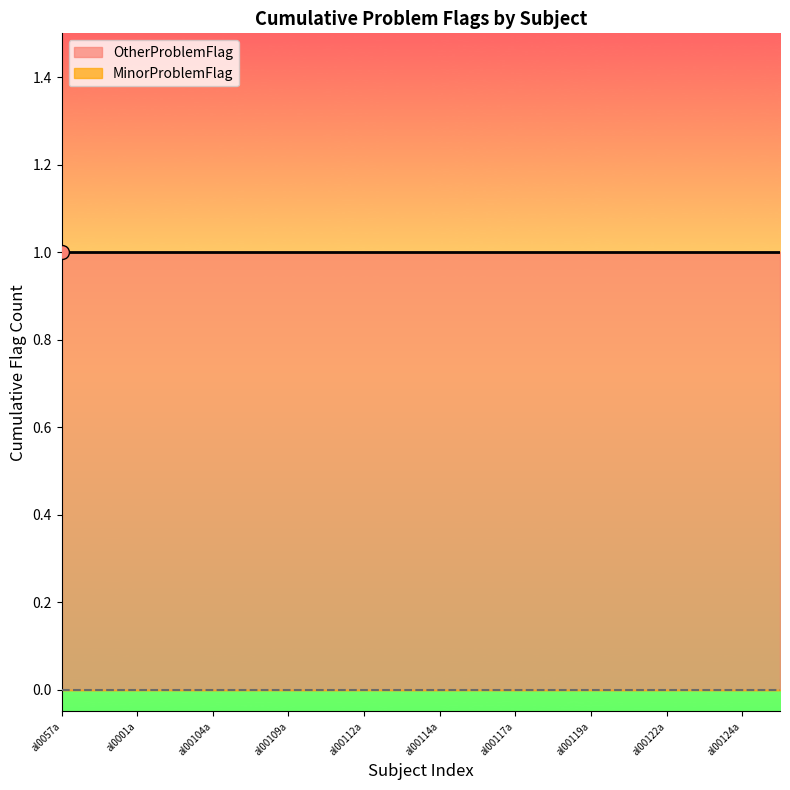

How many lines are shown in the chart?

2